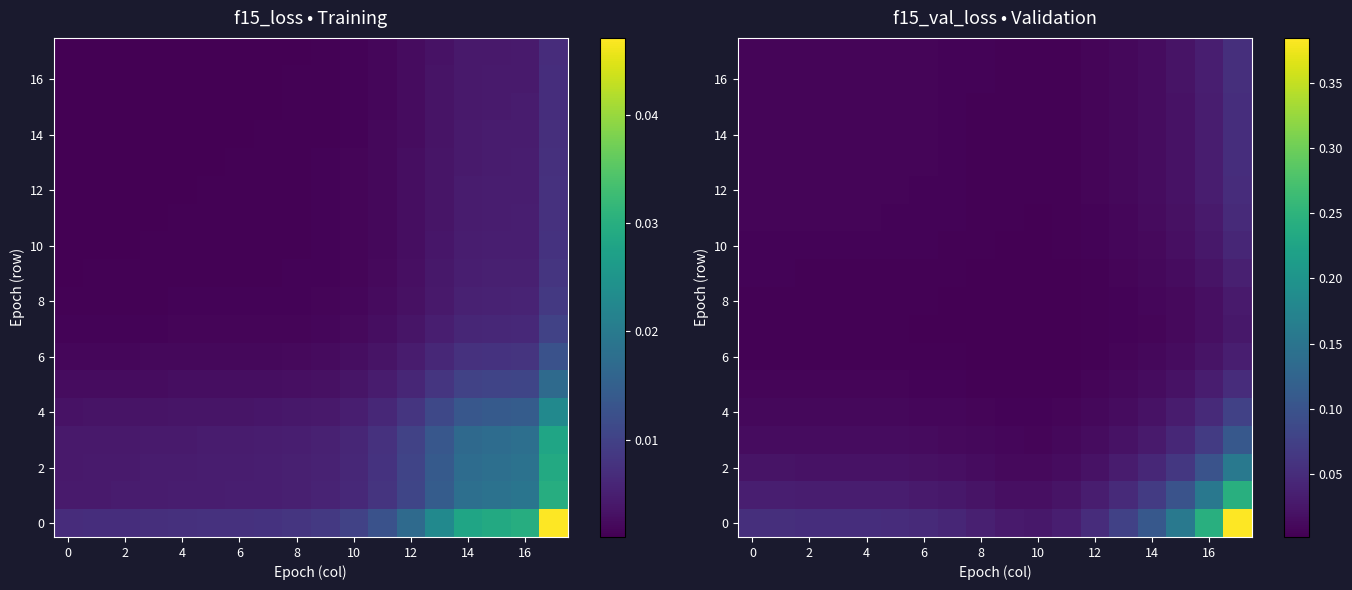

What is the sum of all 12 values?

0.2